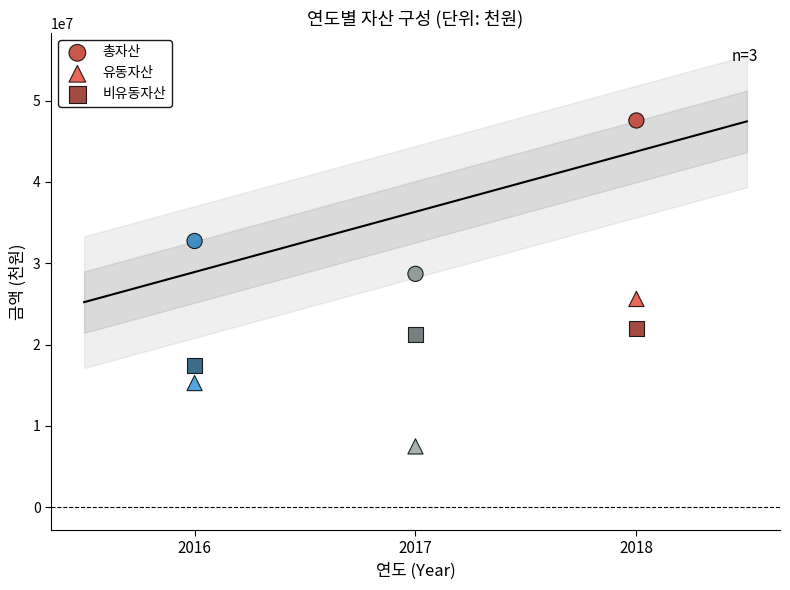

Across all series, what Y value is closest to 27519268?

28697292